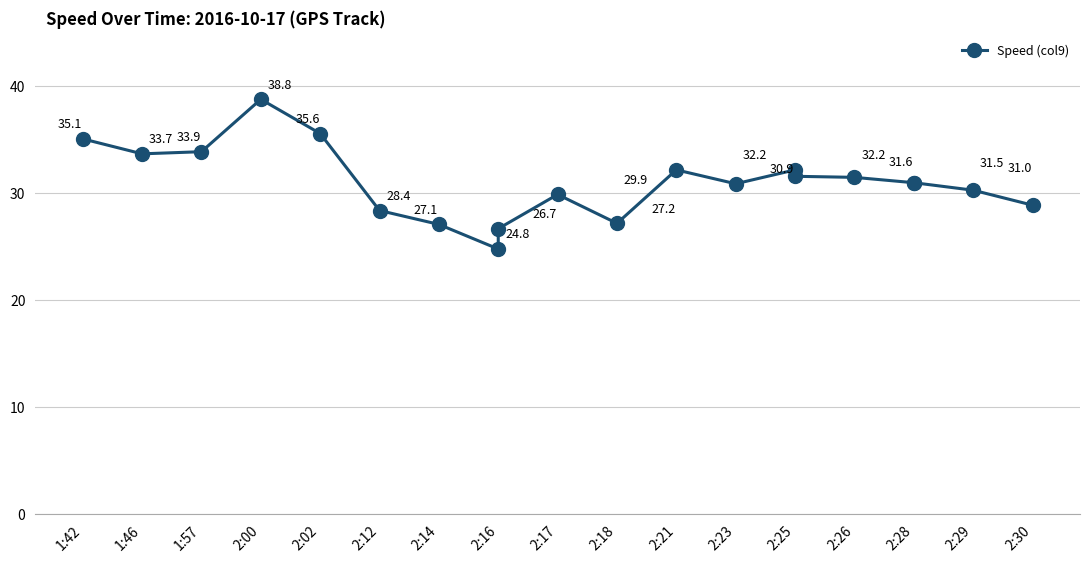

Which has a higher value, 2:16 or 1:57?

1:57